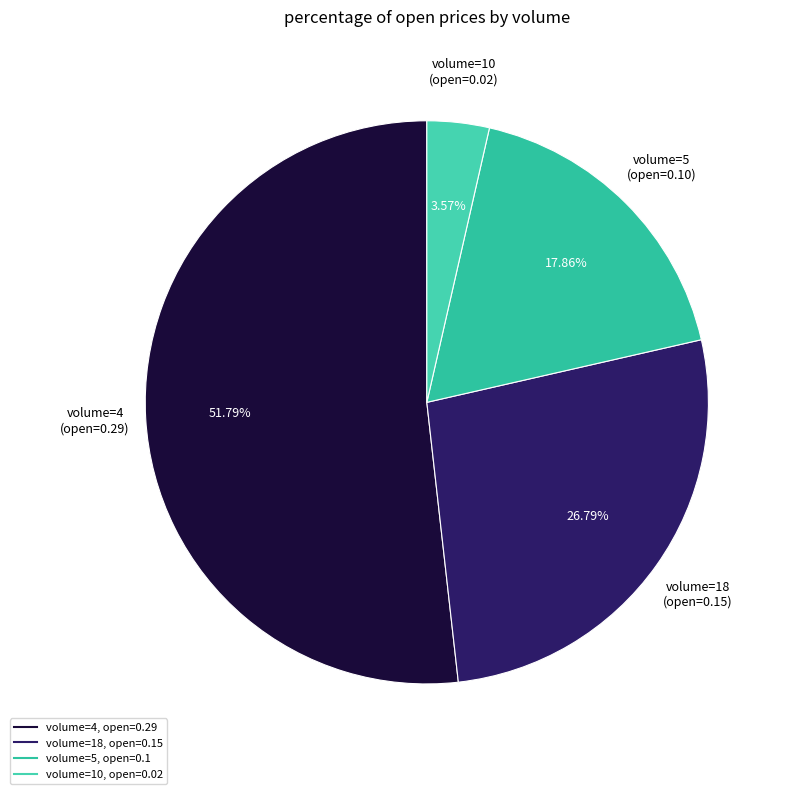

How many slices are in this pie chart?

4